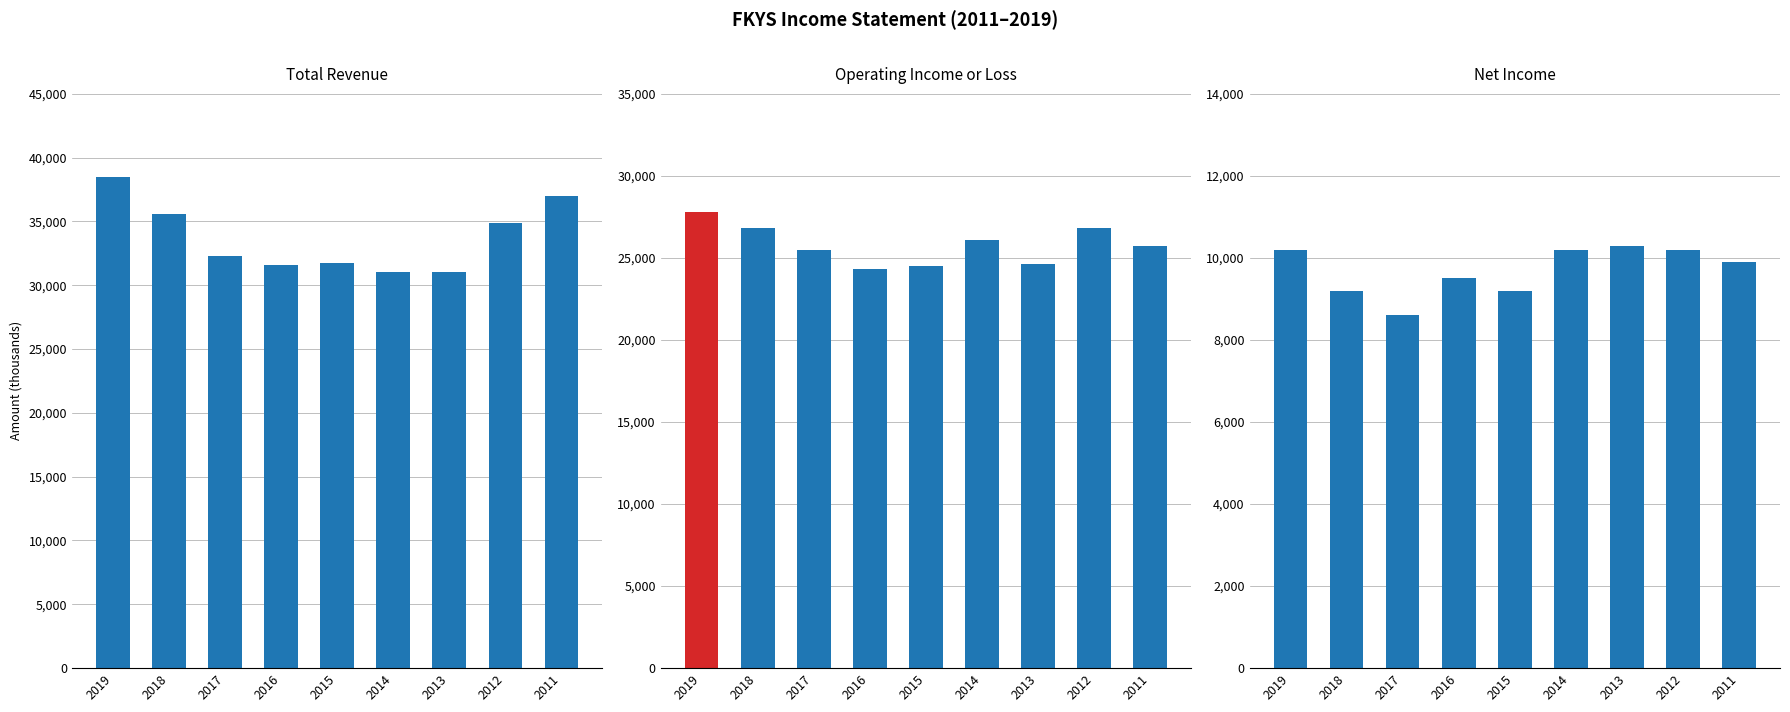

Rank the categories by Operating Income or Loss value from lowest to highest.

2016, 2015, 2013, 2017, 2011, 2014, 2018, 2012, 2019